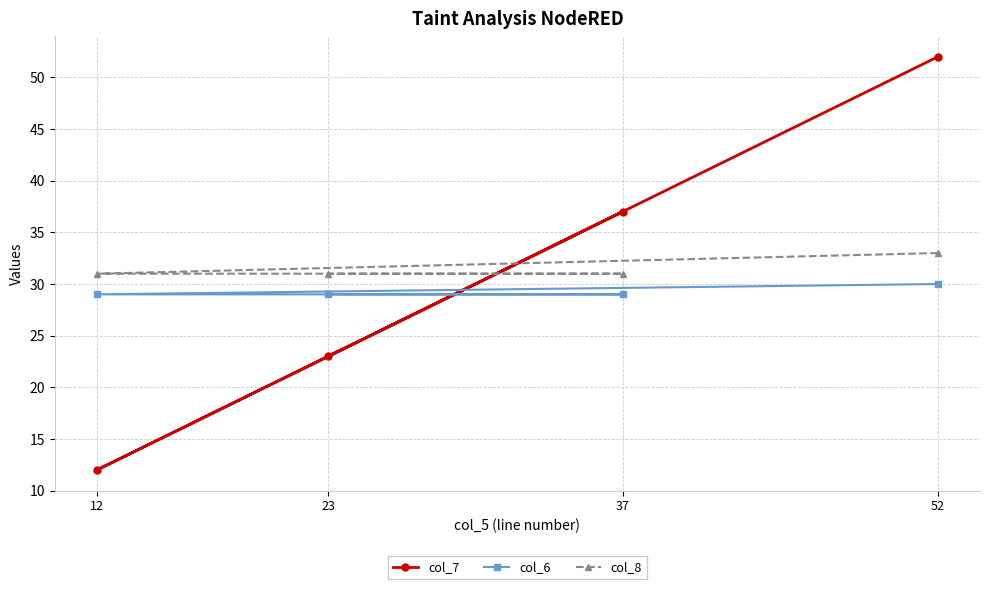

What is the highest value of the col_6 series?

30